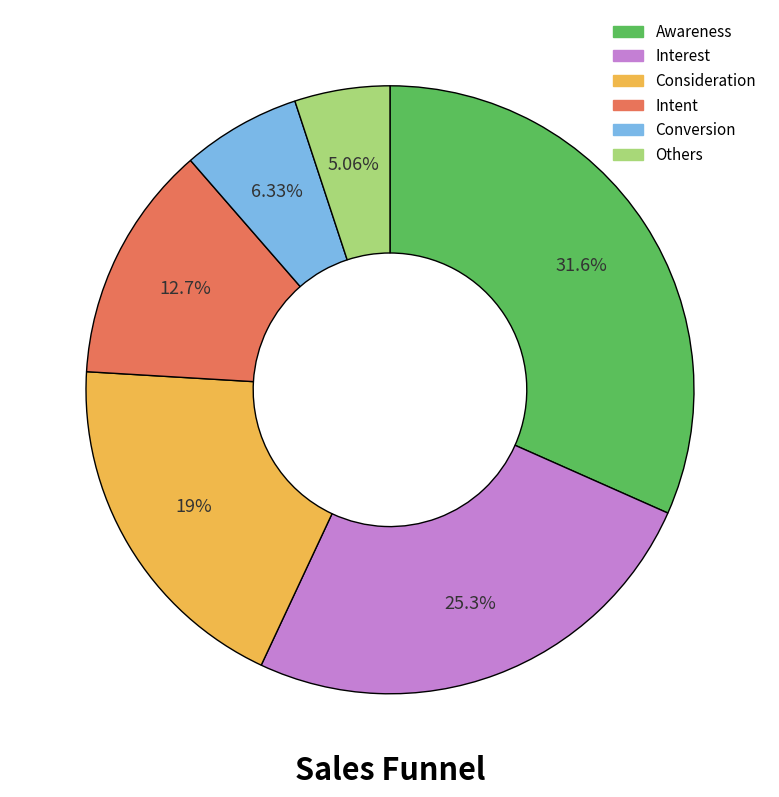

True or false: Awareness accounts for 32% of the total.

True